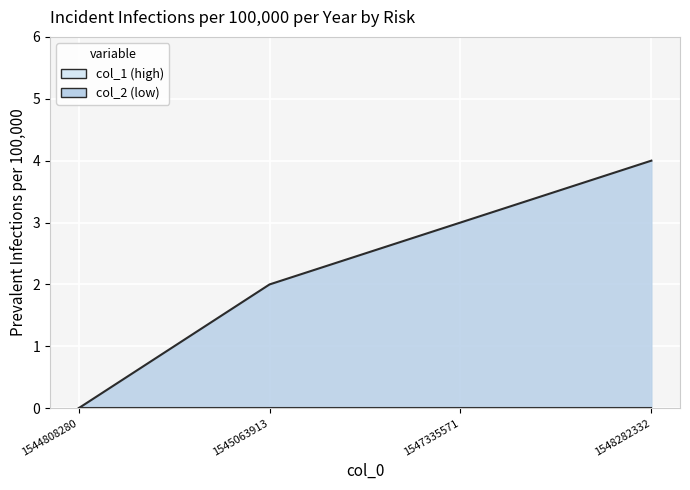

What is the ratio of the value at 1548282332 to the value at 1547335571?

1.3